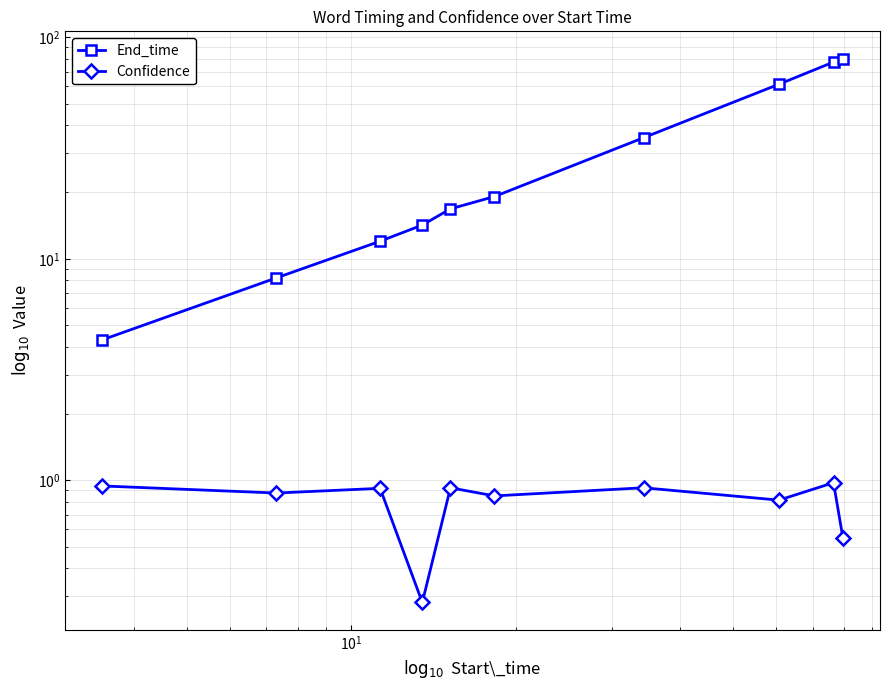

Which series has the largest range (max minus min)?

End_time